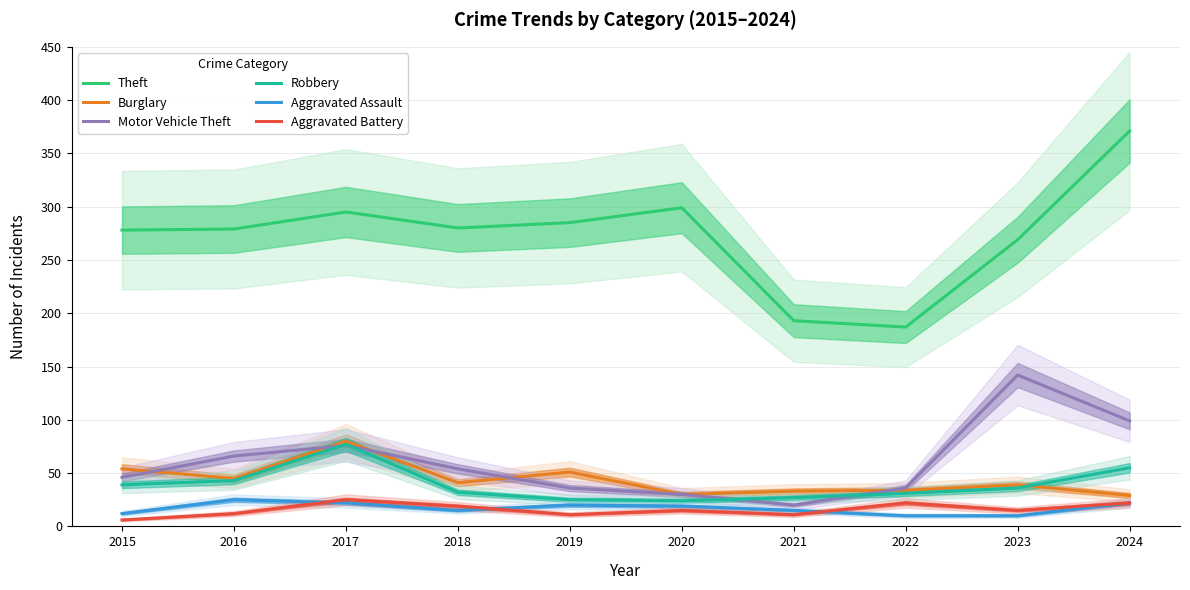

Which category has the lowest value across all series?

2015